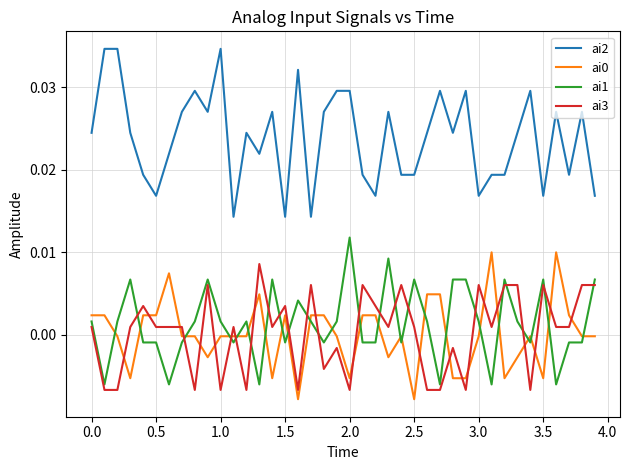

Which series has the widest spread of values?

ai2